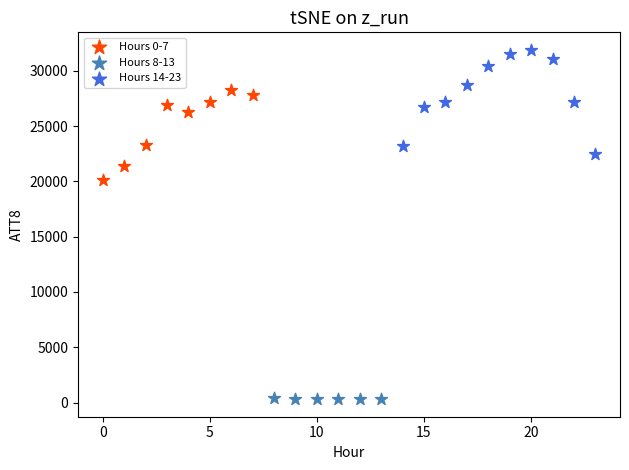

Which series has the largest Y range (max minus min)?

Hours 14-23